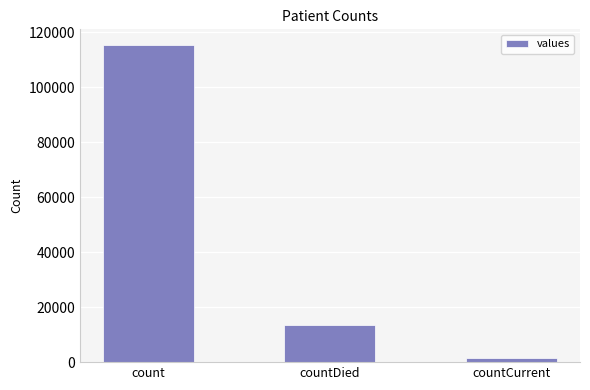

How many bars are there in total?

3